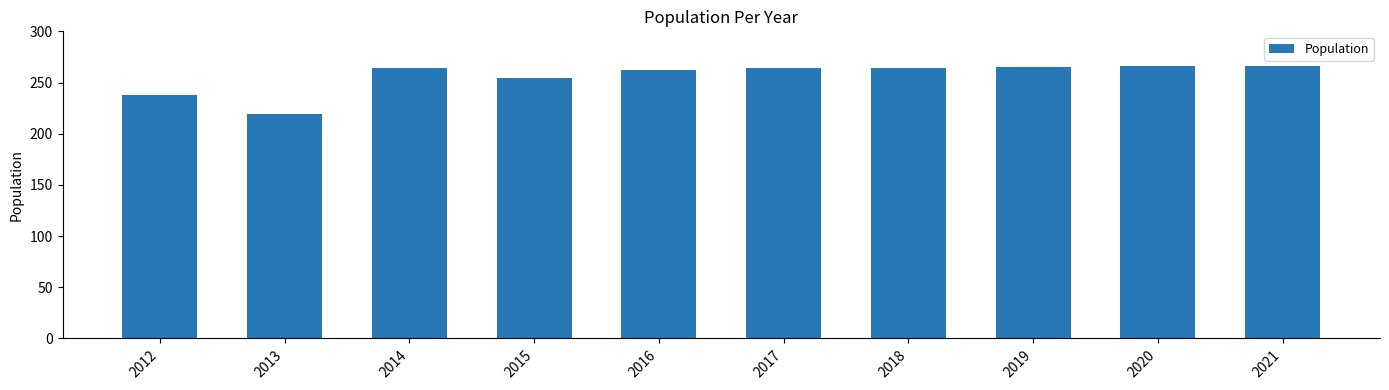

Where is the data nearest to the value 242?

2012